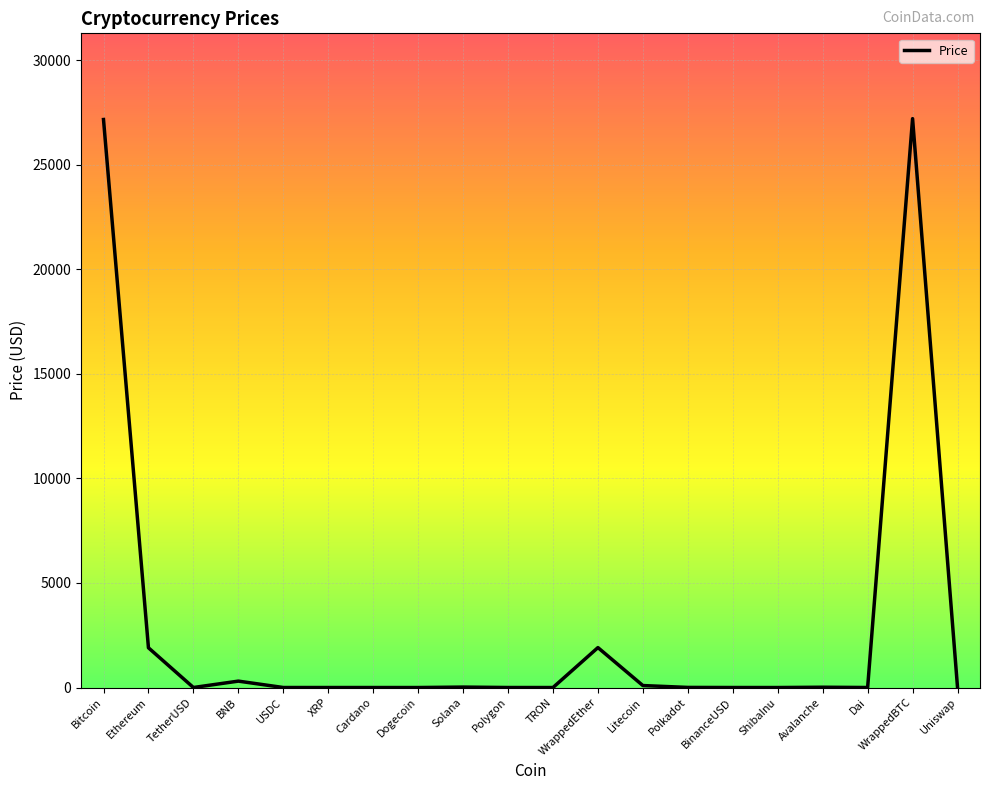

What is the difference between the maximum and minimum values?

27204.5